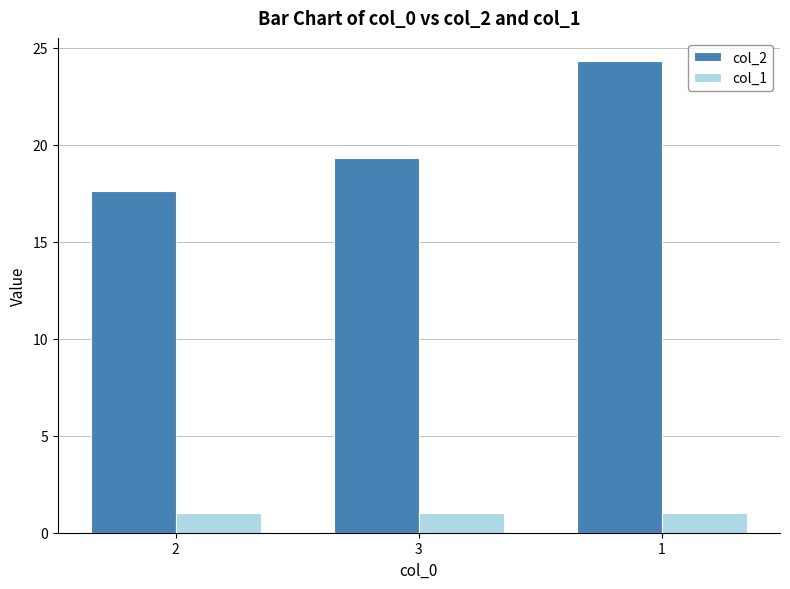

What is the approximate value of col_1 at 2?

1.0